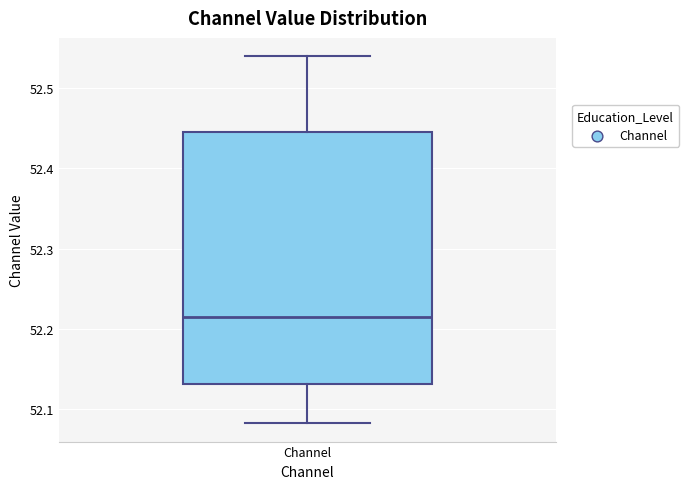

Transcribe this box plot: give where the median line is, the range the box spans, and where the two whiskers end, as read against the y-axis. The values are not printed on the chart, so give them approximately, as read against the axis.

median 52.21, box 52.13 to 52.44, whiskers 52.08 to 52.54